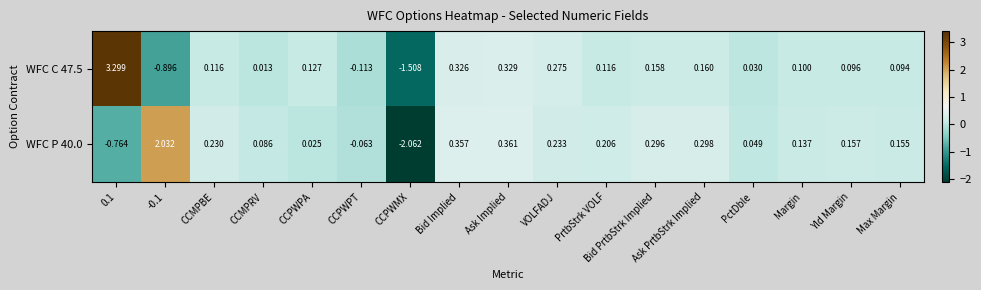

At which label is WFC C 47.5 closest to 0?

CCMPRV